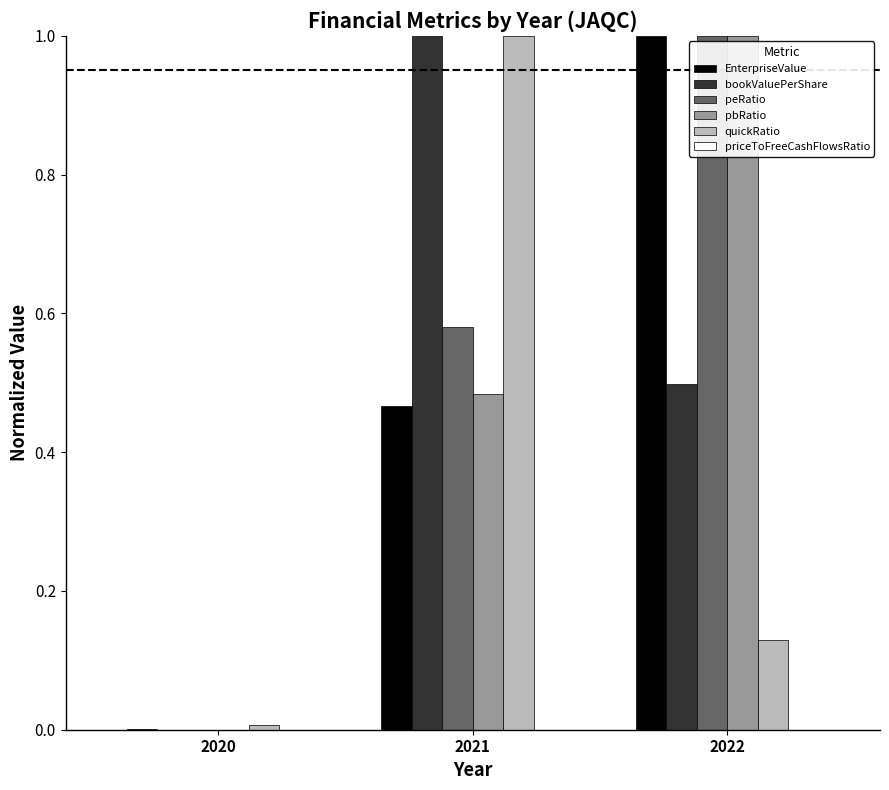

What is the sum of the quickRatio values at 2020 and 2022?

0.1